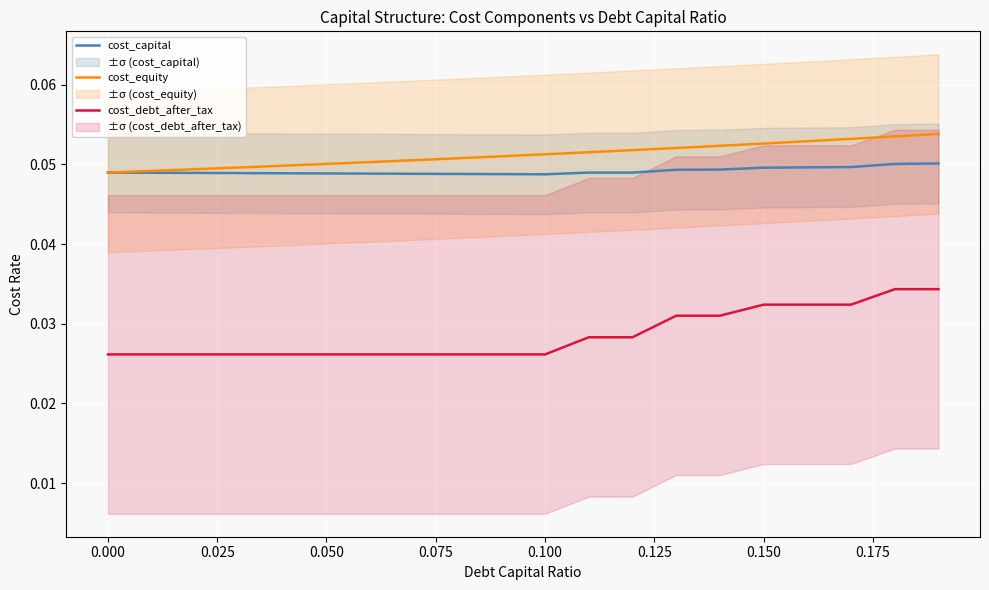

What is the maximum value shown in the chart?

0.1